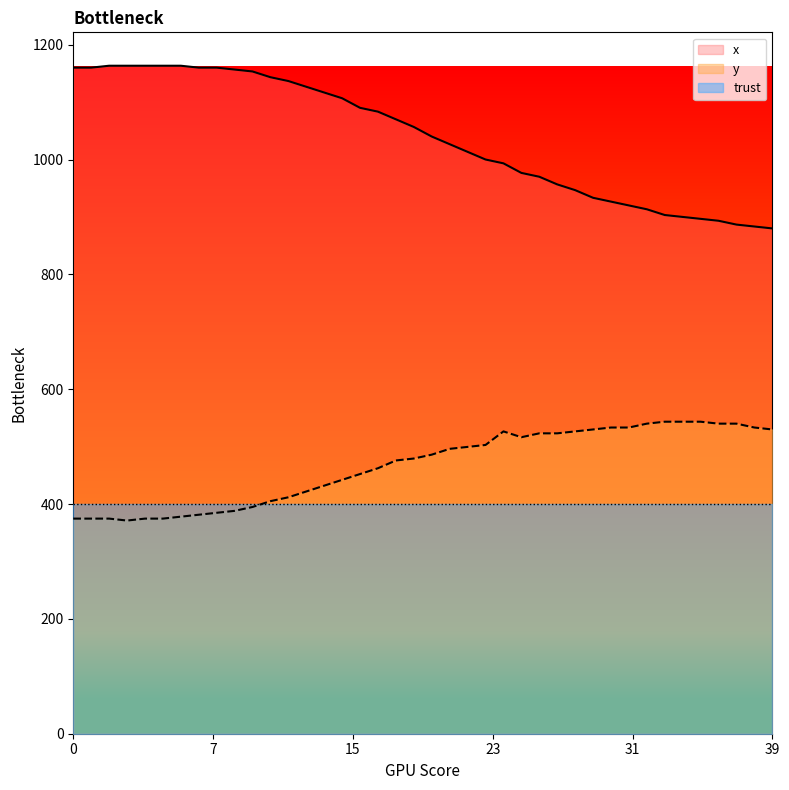

The value of y at 30 is 713.6. True or false?

False